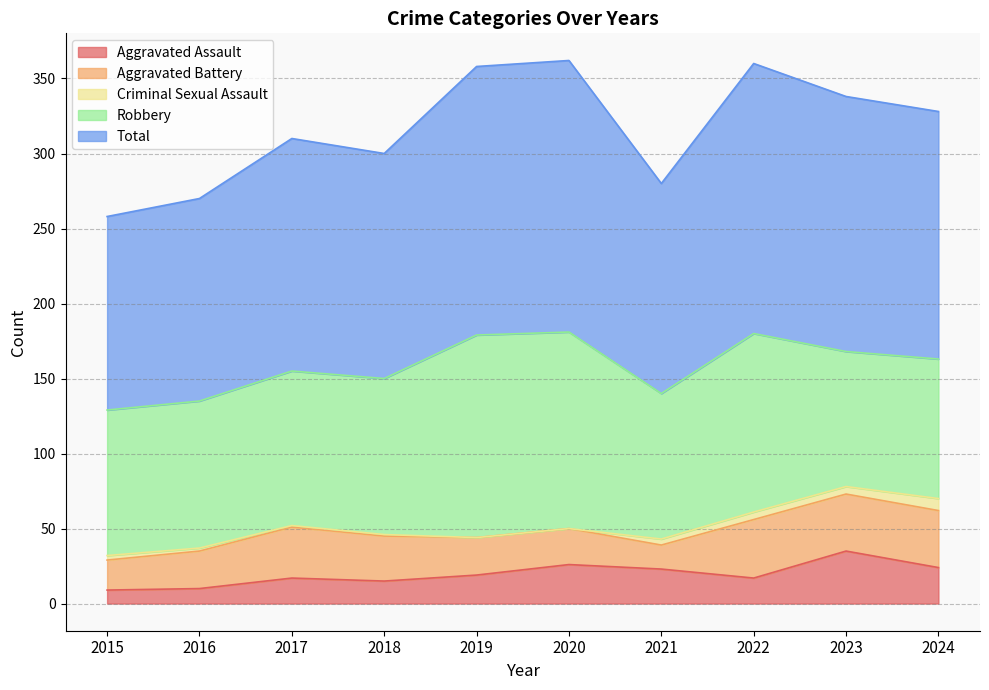

Reading right to left, extract all data points from this chart.

Aggravated Assault: 2024=24	2023=35	2022=17	2021=23	2020=26	2019=19	2018=15	2017=17	2016=10	2015=9
Aggravated Battery: 2024=38	2023=38	2022=39	2021=16	2020=24	2019=25	2018=30	2017=34	2016=25	2015=20
Criminal Sexual Assault: 2024=8	2023=5	2022=5	2021=4	2020=0	2019=0	2018=1	2017=1	2016=2	2015=3
Robbery: 2024=93	2023=90	2022=119	2021=97	2020=131	2019=135	2018=104	2017=103	2016=98	2015=97
Total: 2024=165	2023=170	2022=180	2021=140	2020=181	2019=179	2018=150	2017=155	2016=135	2015=129